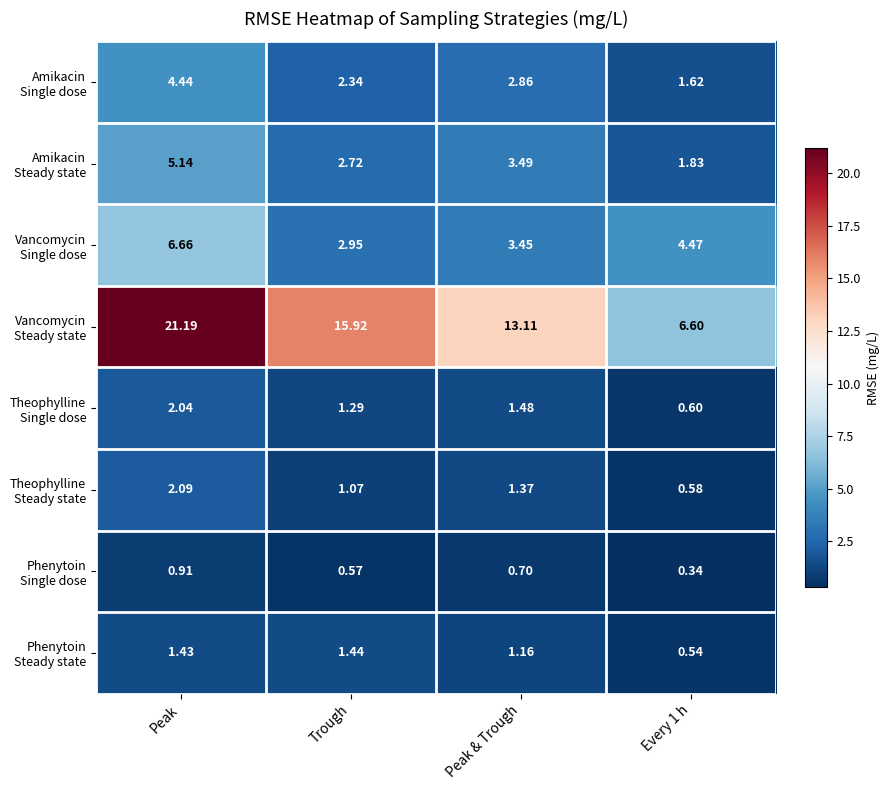

At which category is the sum across all series the highest?

Peak